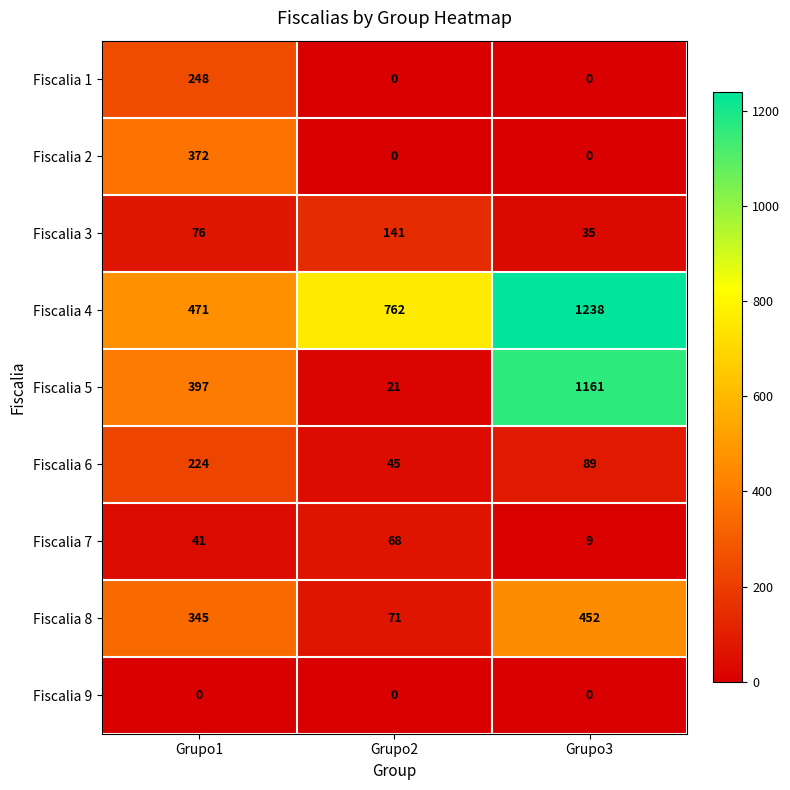

What is the spread (max minus min) of values at Grupo2?

762